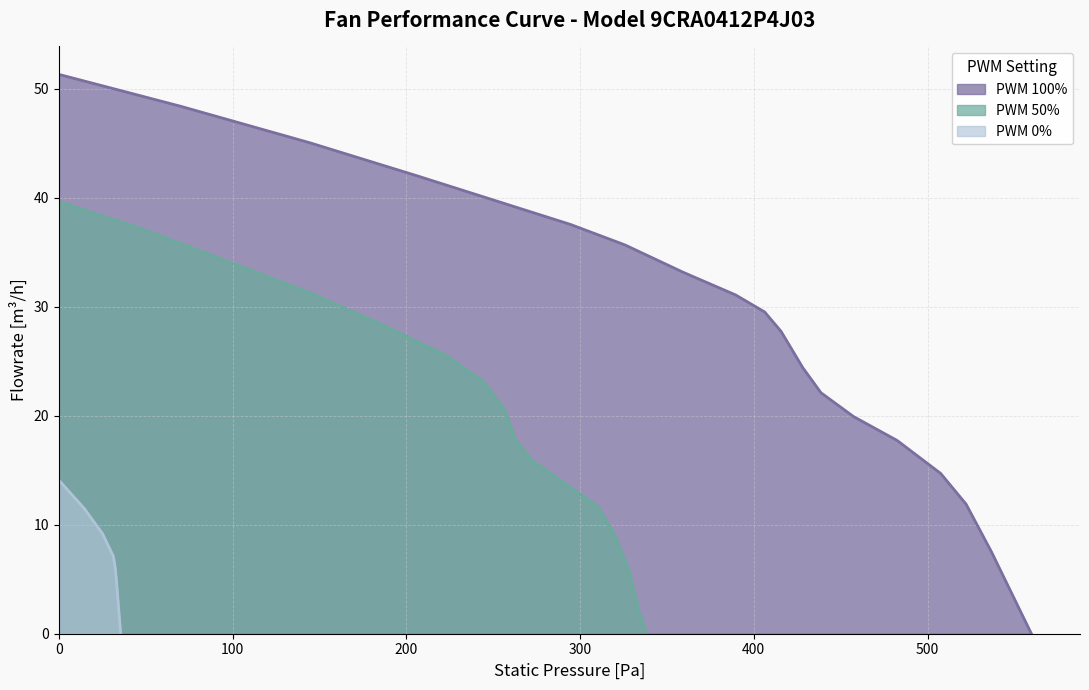

What is the maximum value for PWM 100%?

51.3